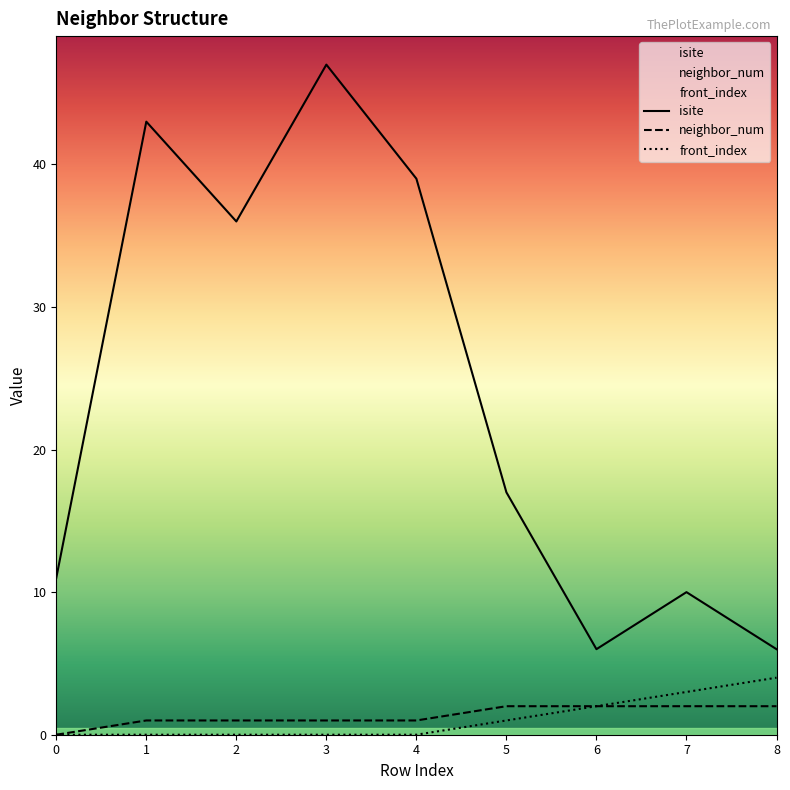

Which series has the largest total across all categories?

isite